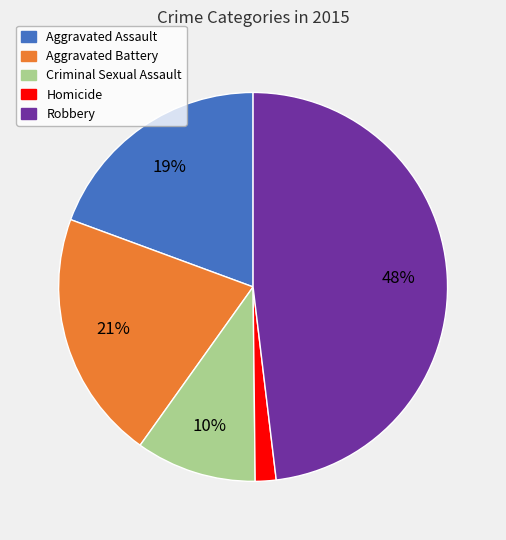

What is the ratio of the value at Aggravated Battery to the value at Criminal Sexual Assault?

2.1